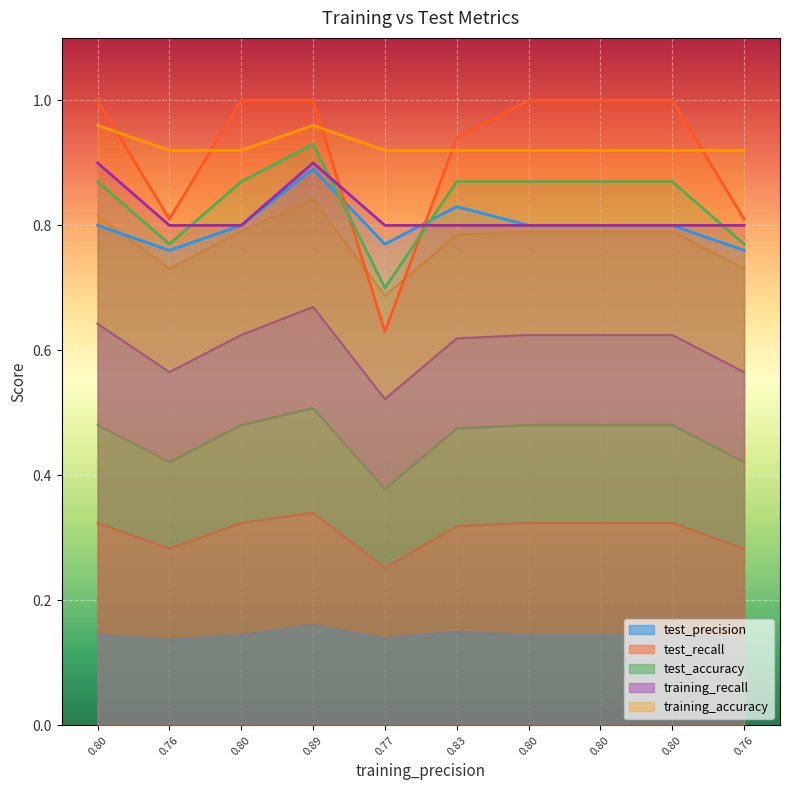

What is the greatest value displayed?

1.0